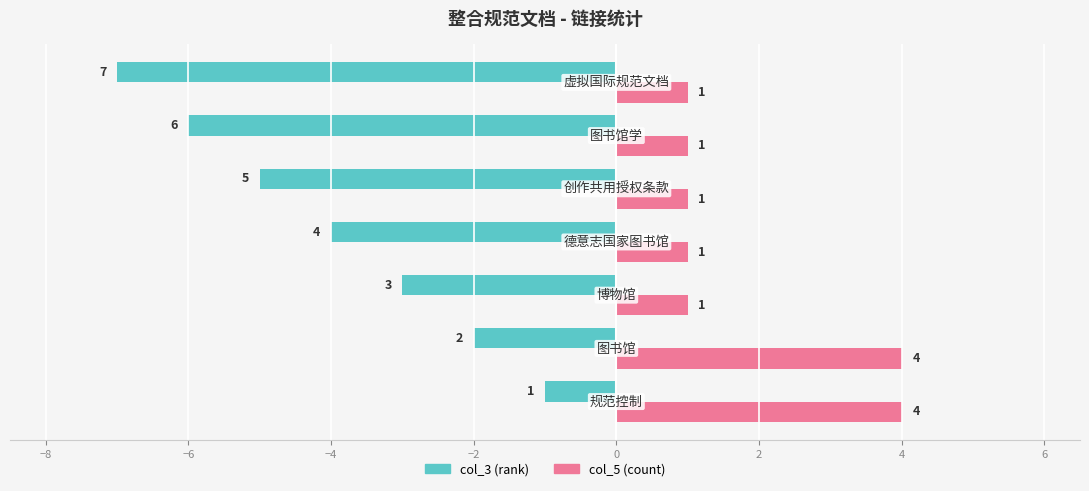

What is the greatest value displayed?

4